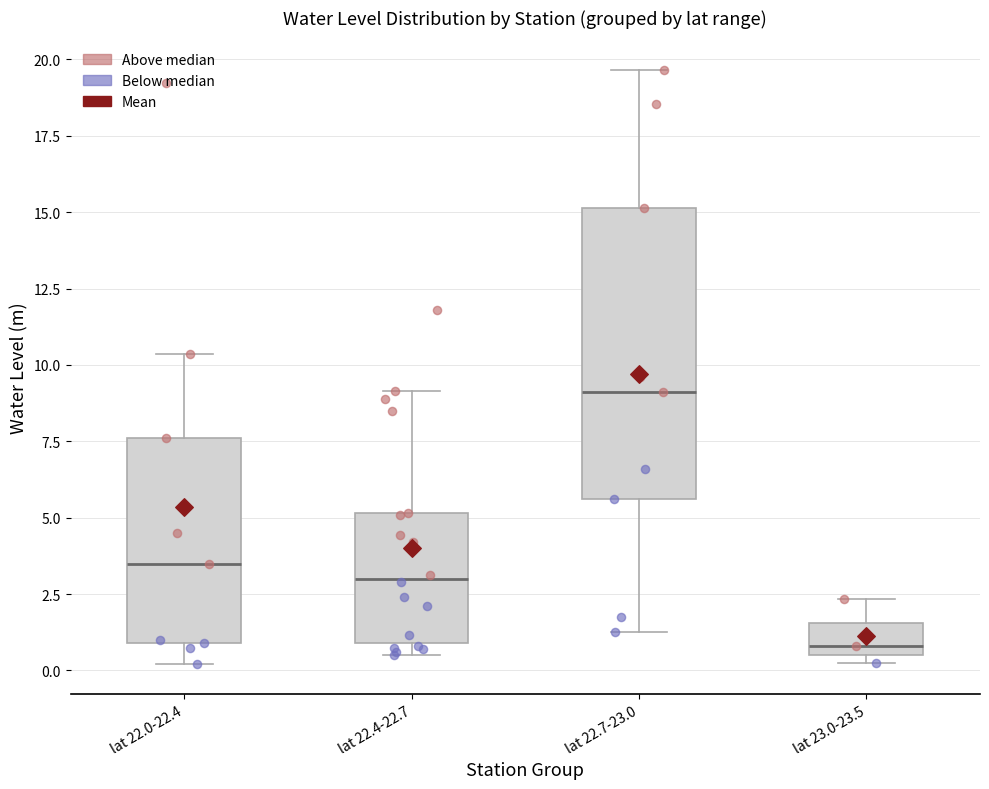

Where is the lower edge of the box for lat 22.4-22.7 on the y-axis? The values are not printed on the chart, so give them approximately, as read against the axis.

1.0